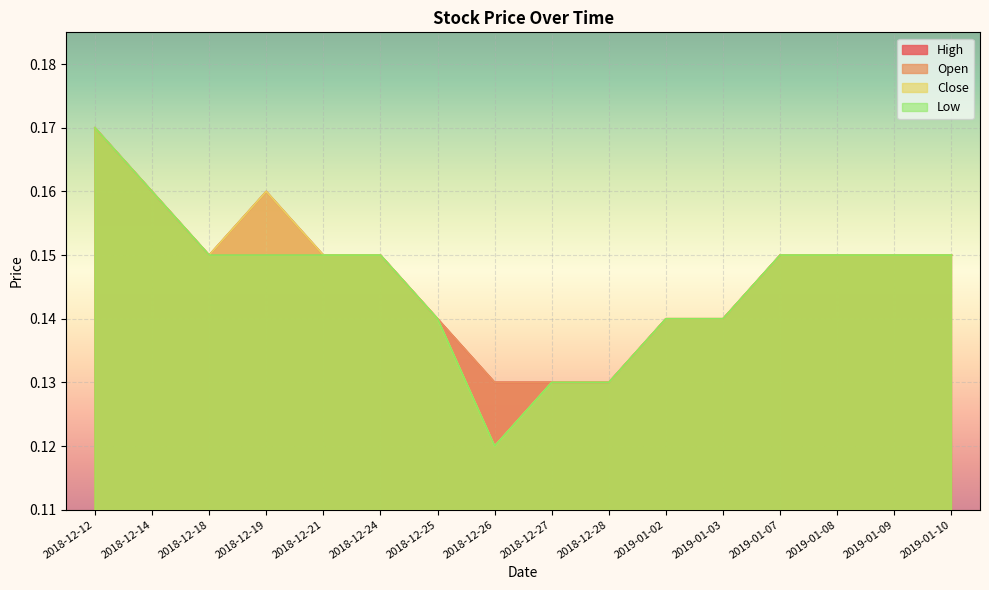

Is the value of Close at 2018-12-21 greater than the value of Open at 2018-12-26?

Yes